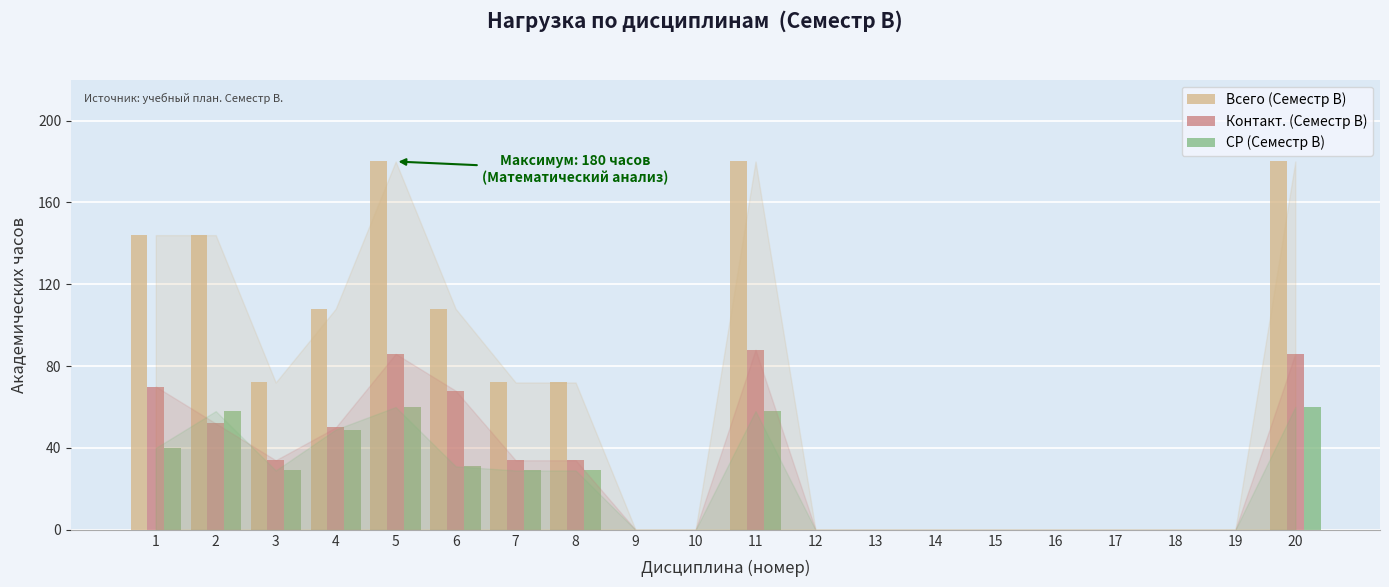

Which series changed the most between 7 and 16?

Всего (Семестр B)